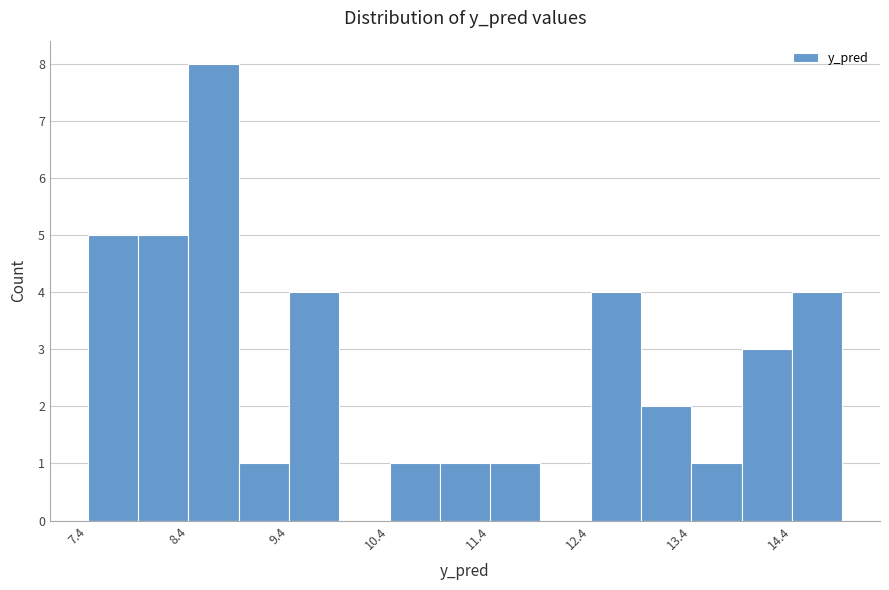

Around what value on the x-axis is the tallest bar? Give the approximate position of its centre, as read against the axis.

8.6